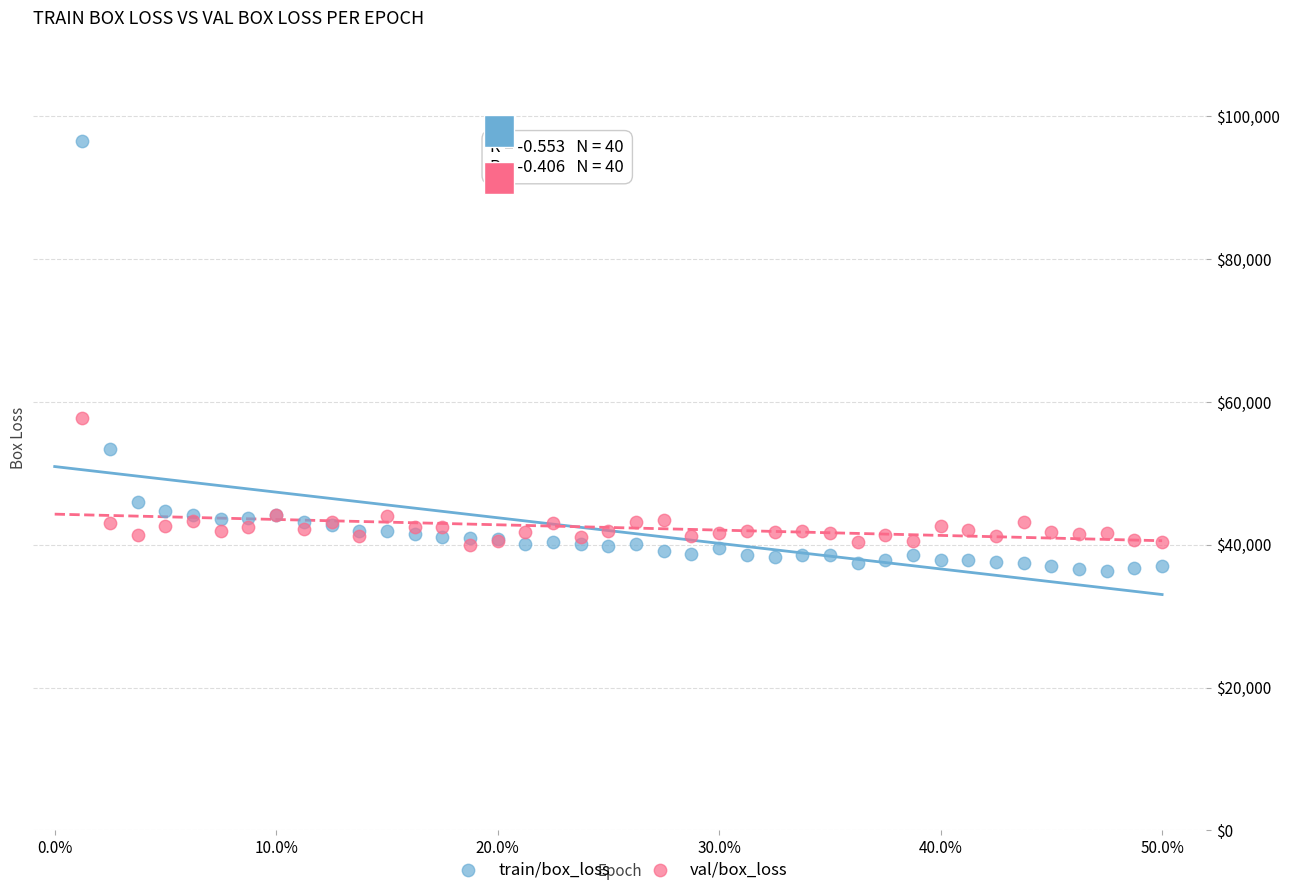

In the train/box_loss series, what Y value is closest to 66372?

53368.0